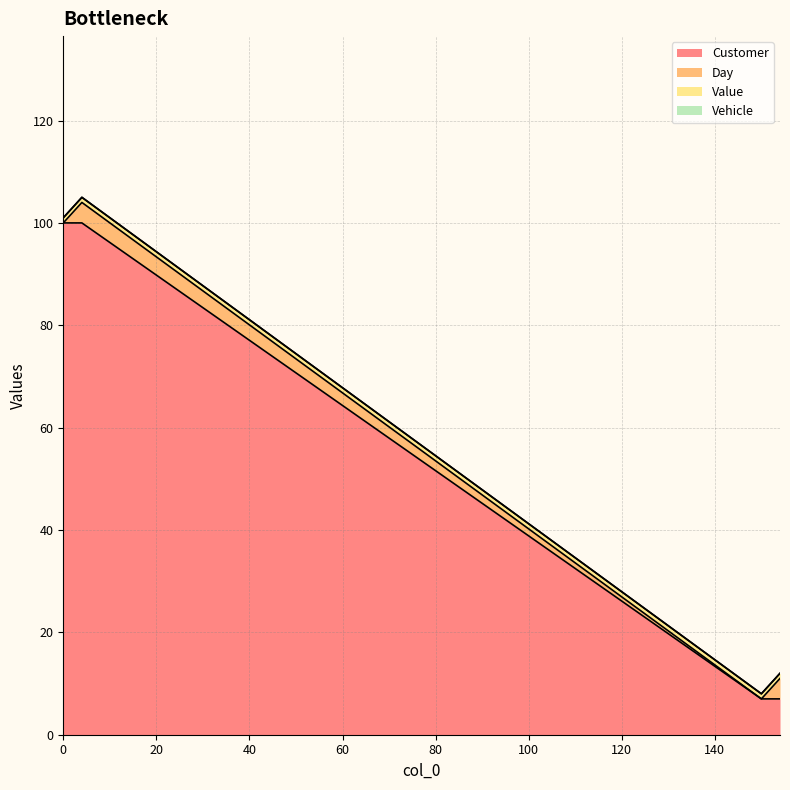

What is the maximum value for Day?

4